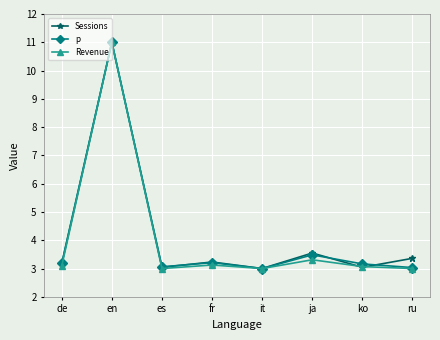

What is the sum of all Sessions values?

33.4